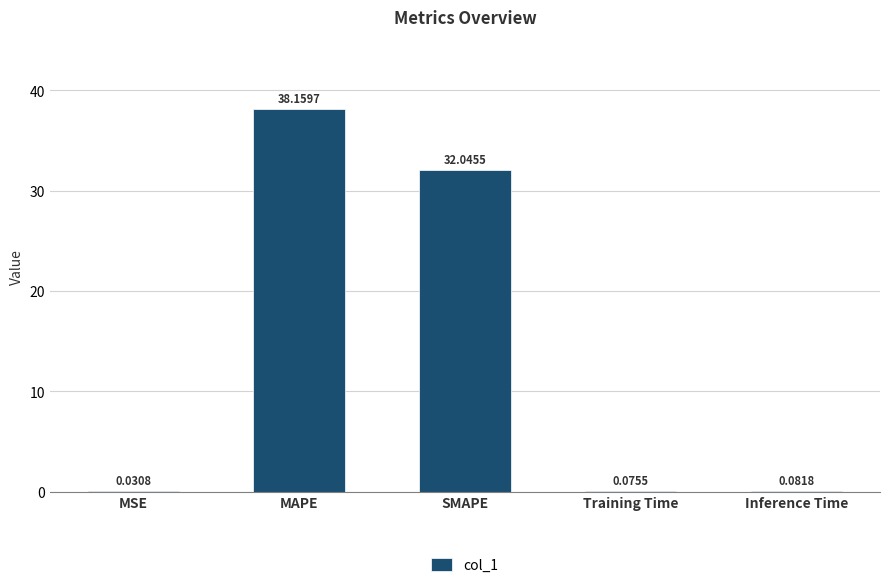

Does the chart contain stacked bars?

No